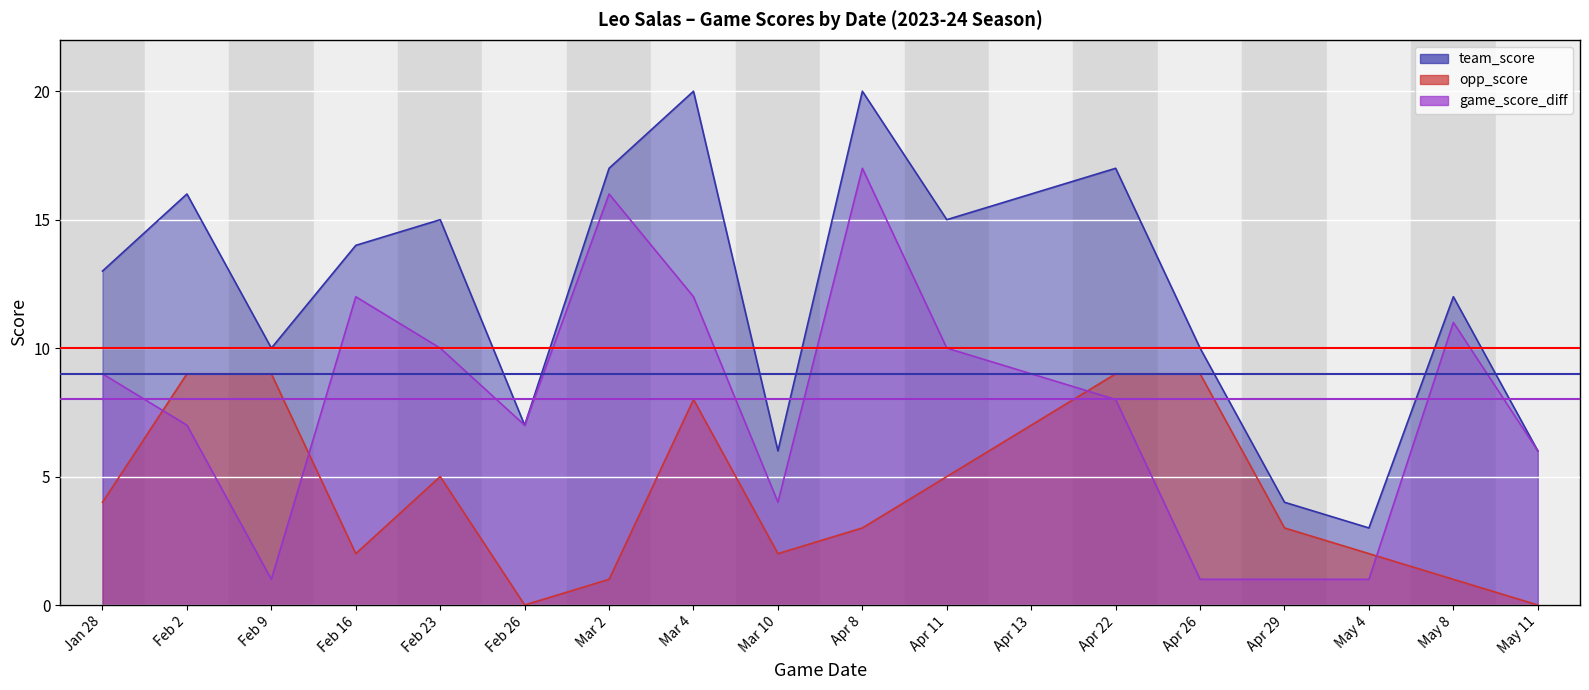

At Feb 23, list the series in order from largest to smallest.

team_score, game_score_diff, opp_score